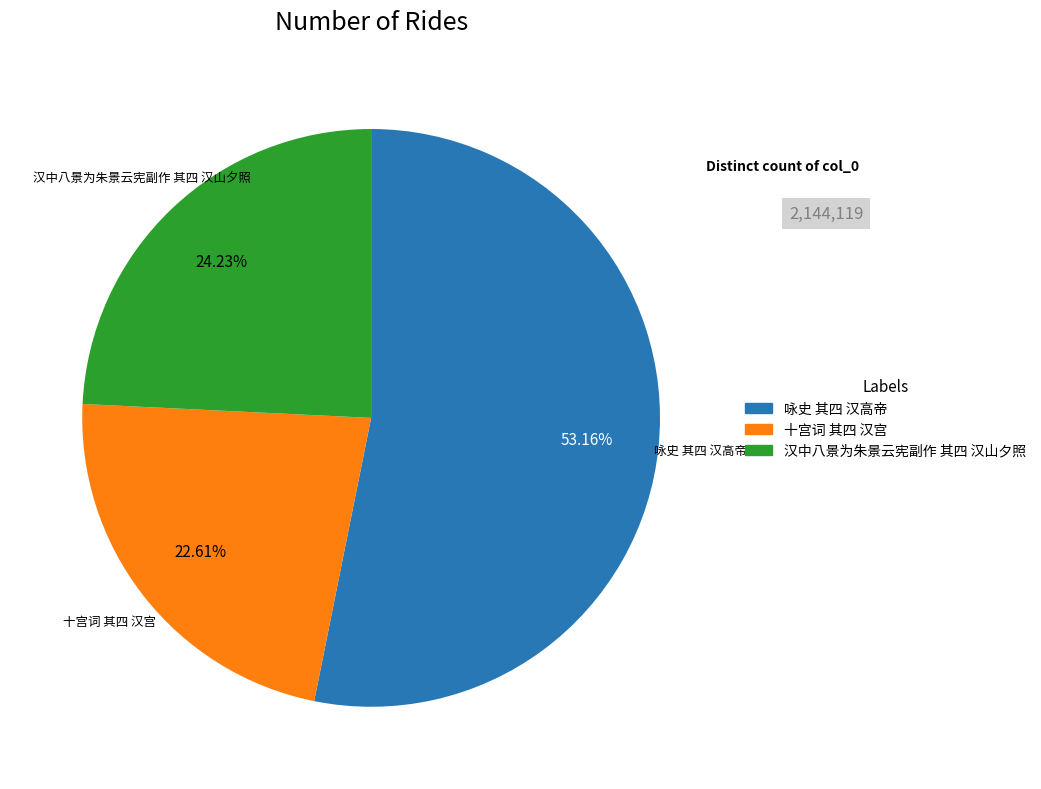

To the nearest percent, what portion does 十宫词 其四 汉宫 represent?

23%